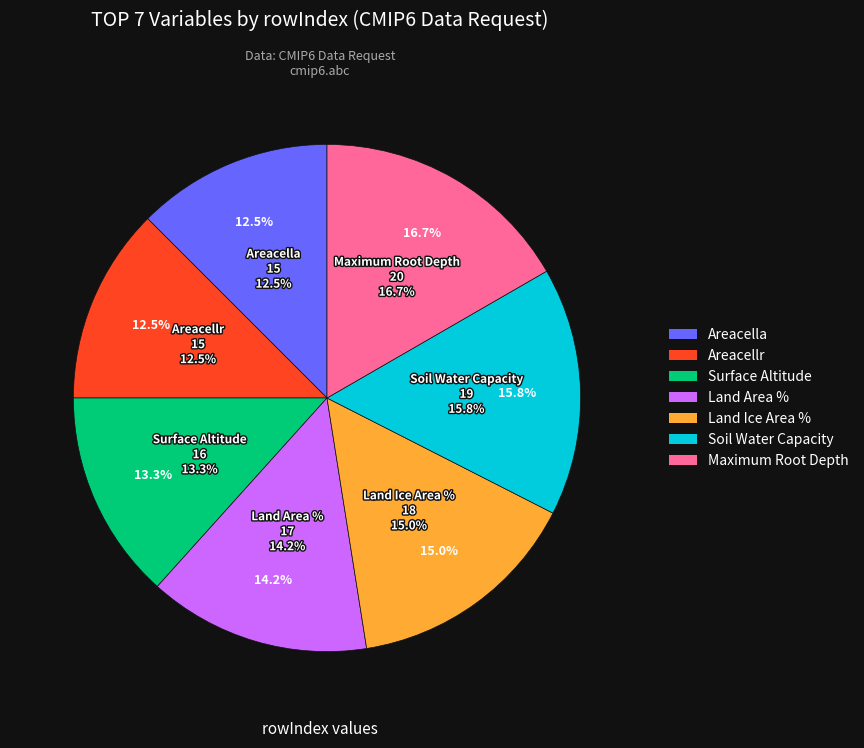

What percentage is the Grid-Cell Area for River Model Variables slice, to the nearest percent?

12%